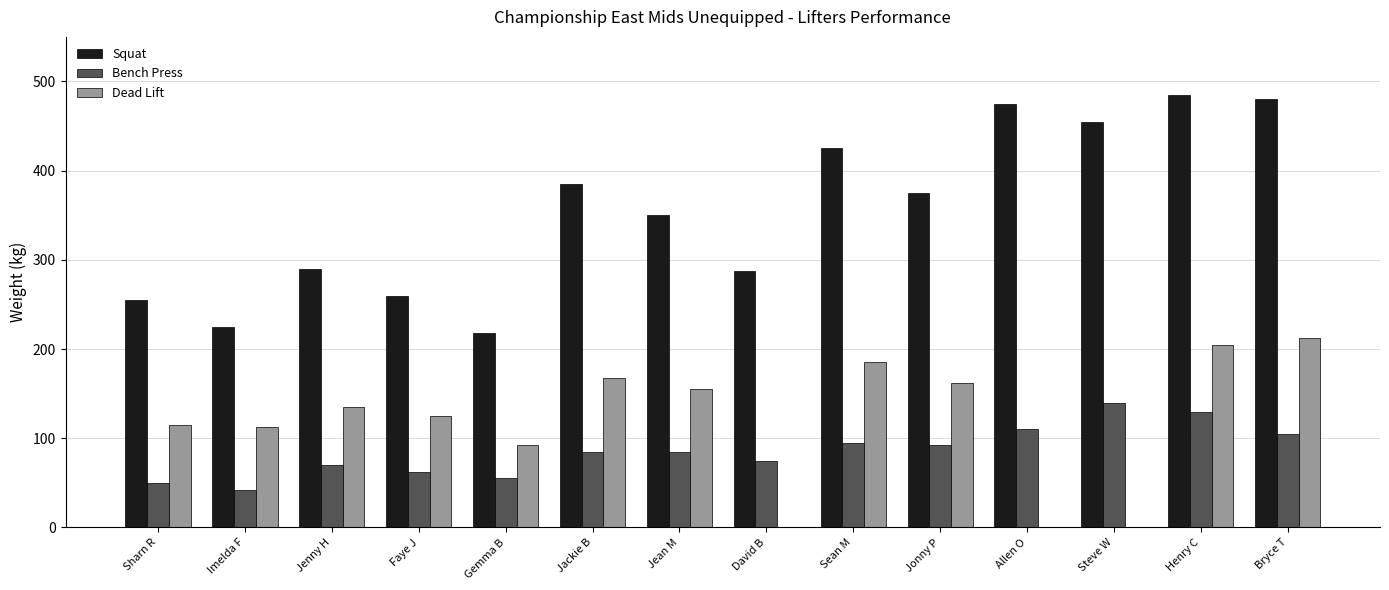

What is the sum of the Bench Press values at Sean M and Jonny P?

187.5